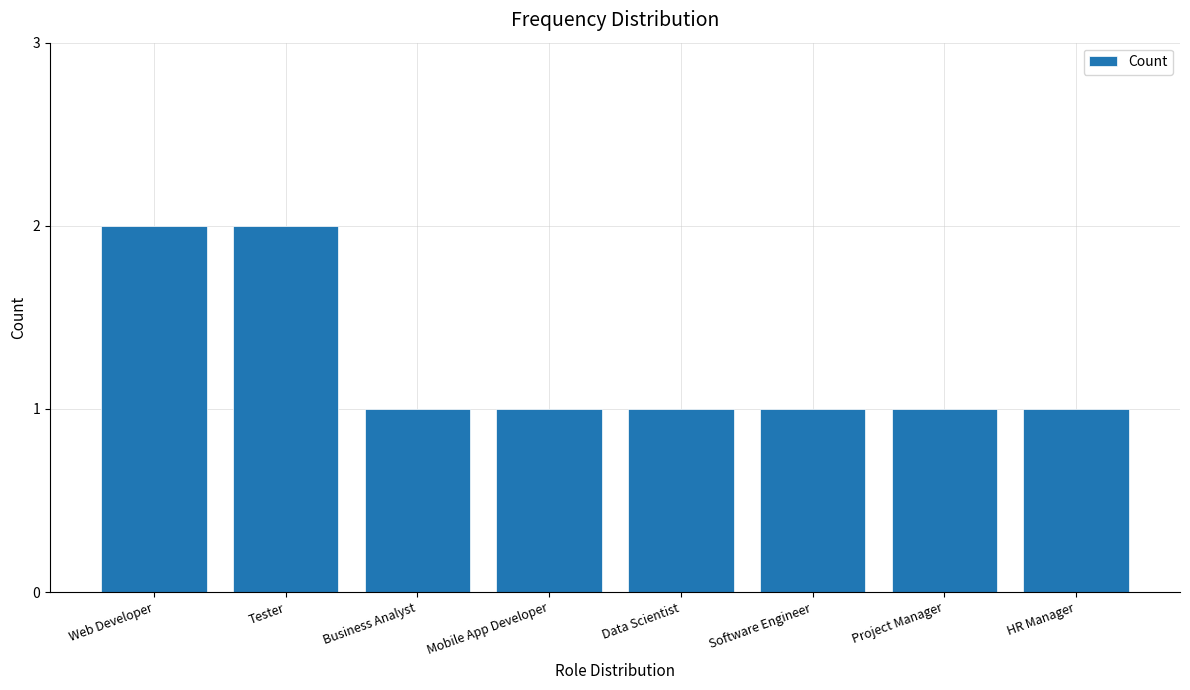

Reading left to right, extract all data points from this chart.

Web Developer=2	Tester=2	Business Analyst=1	Mobile App Developer=1	Data Scientist=1	Software Engineer=1	Project Manager=1	HR Manager=1